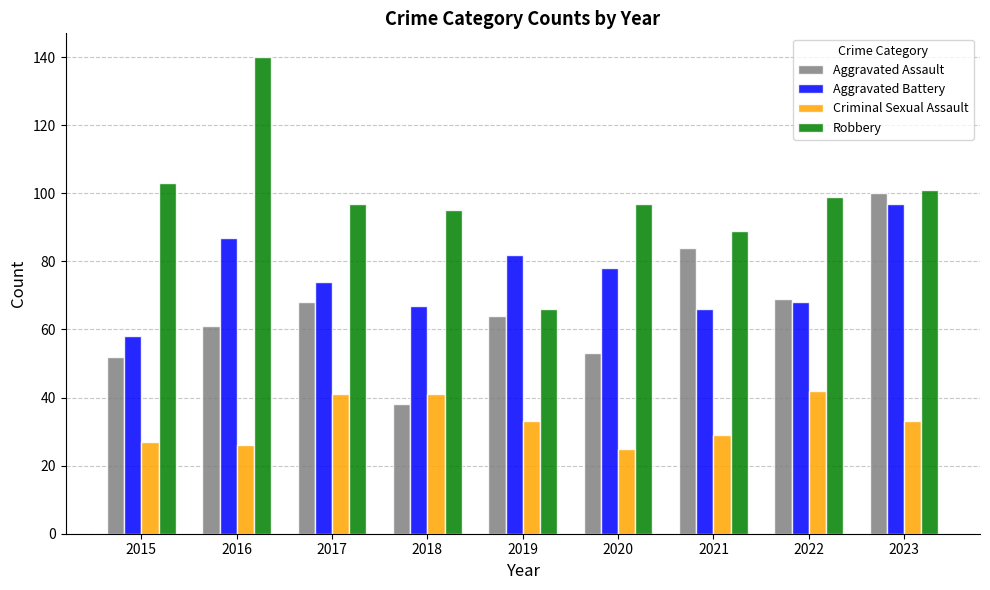

Which series has the largest total across all categories?

Robbery